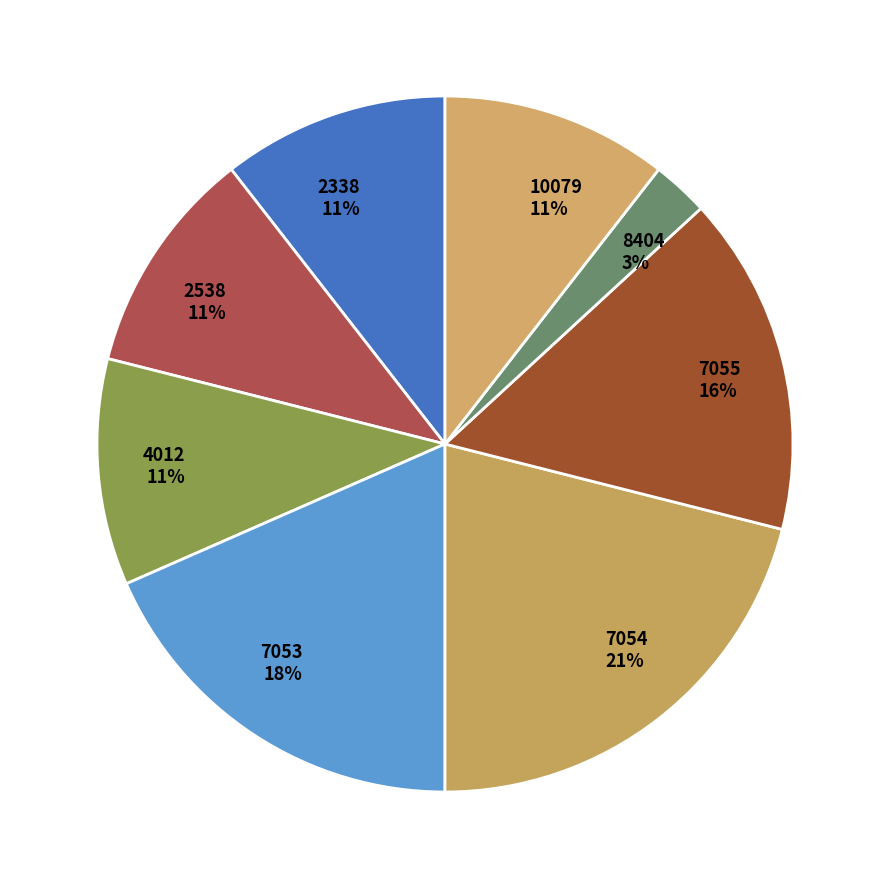

Does 7055 account for over 50% of the chart?

No